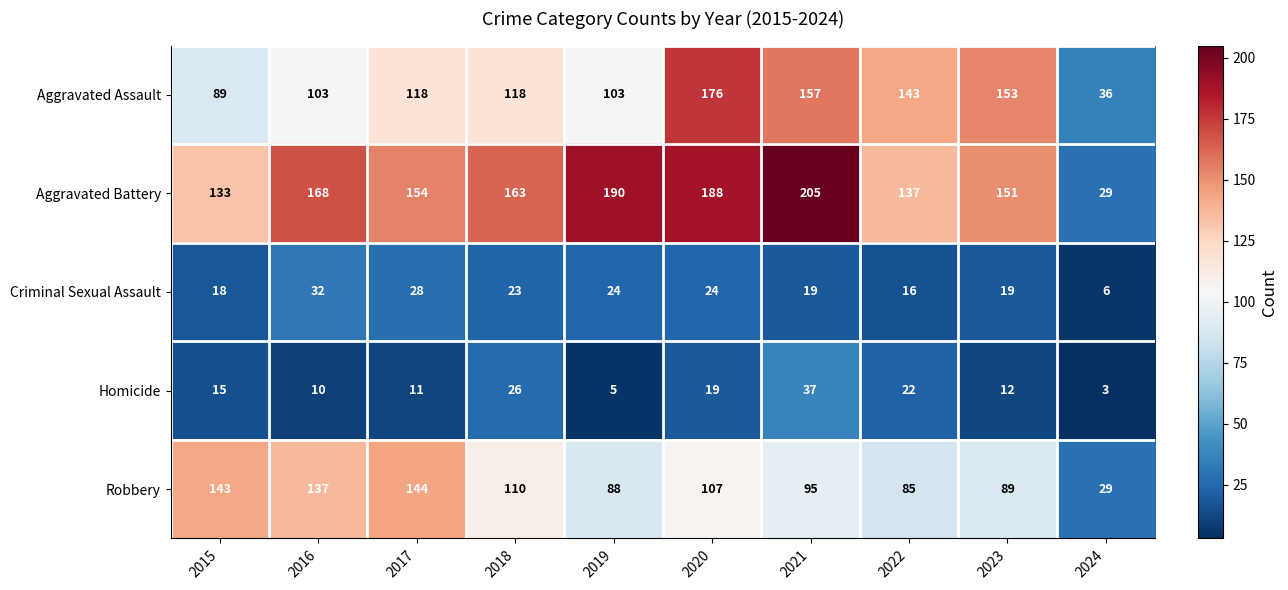

Which series has the largest total across all categories?

Aggravated Battery